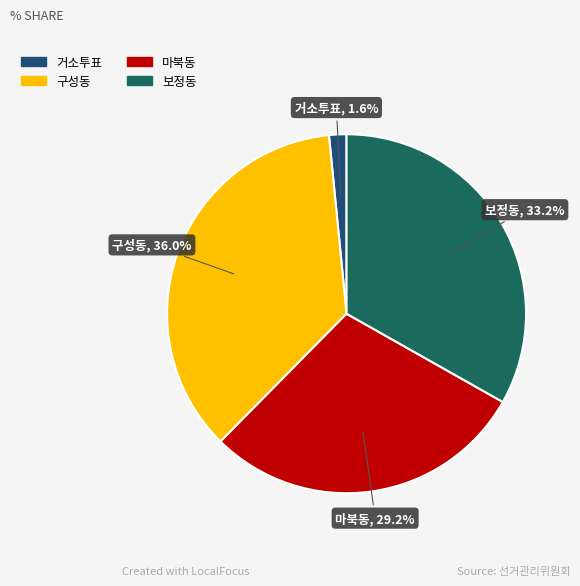

What percentage is the 구성동 slice, to the nearest percent?

36%